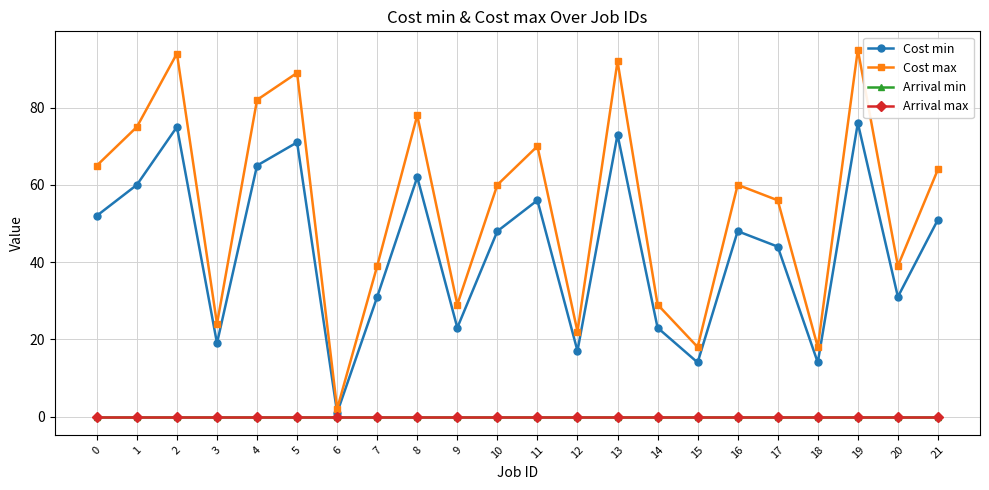

True or false: Cost min has a value of 10 at 3.

False